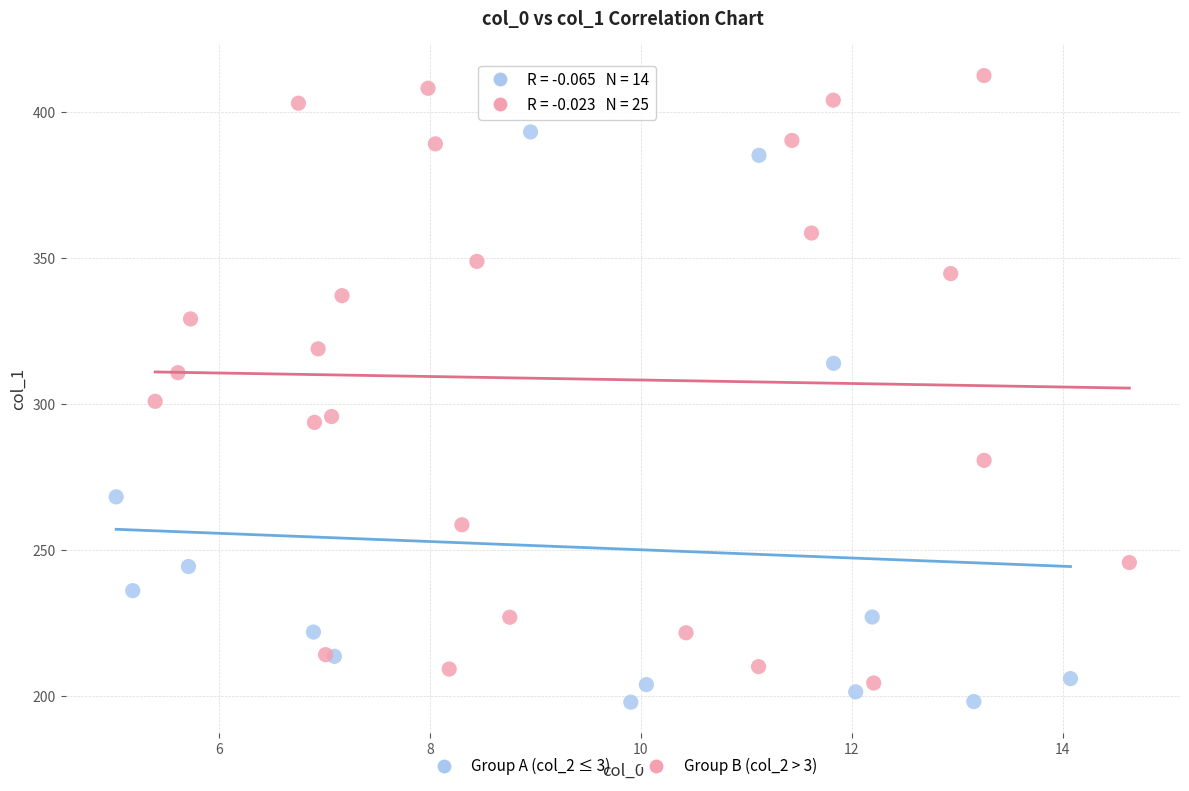

Which series contains the highest Y value?

Group B (col_2 > 3)